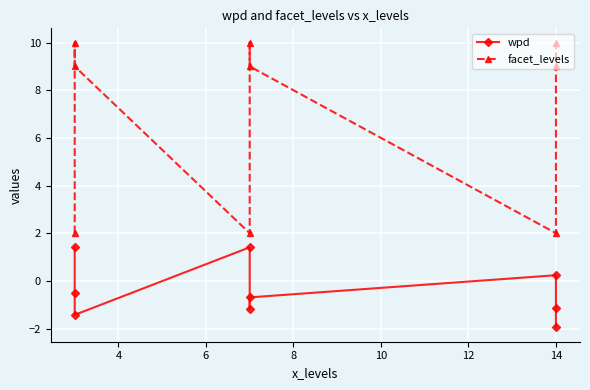

What is the label of the 3rd point from the right?

14